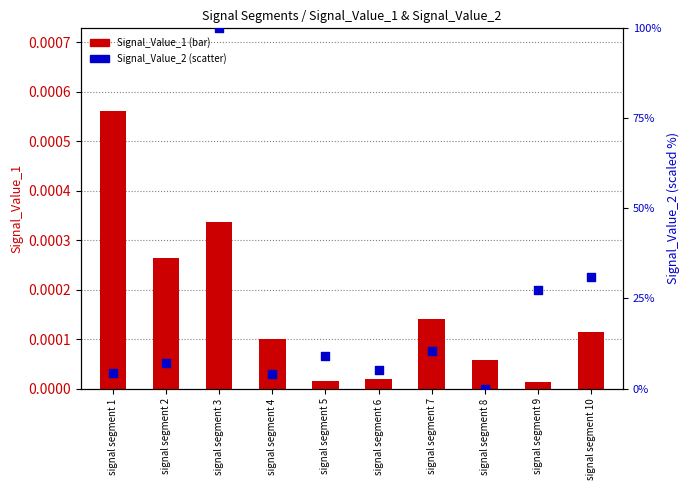

Which series has the largest Y range (max minus min)?

Signal_Value_2